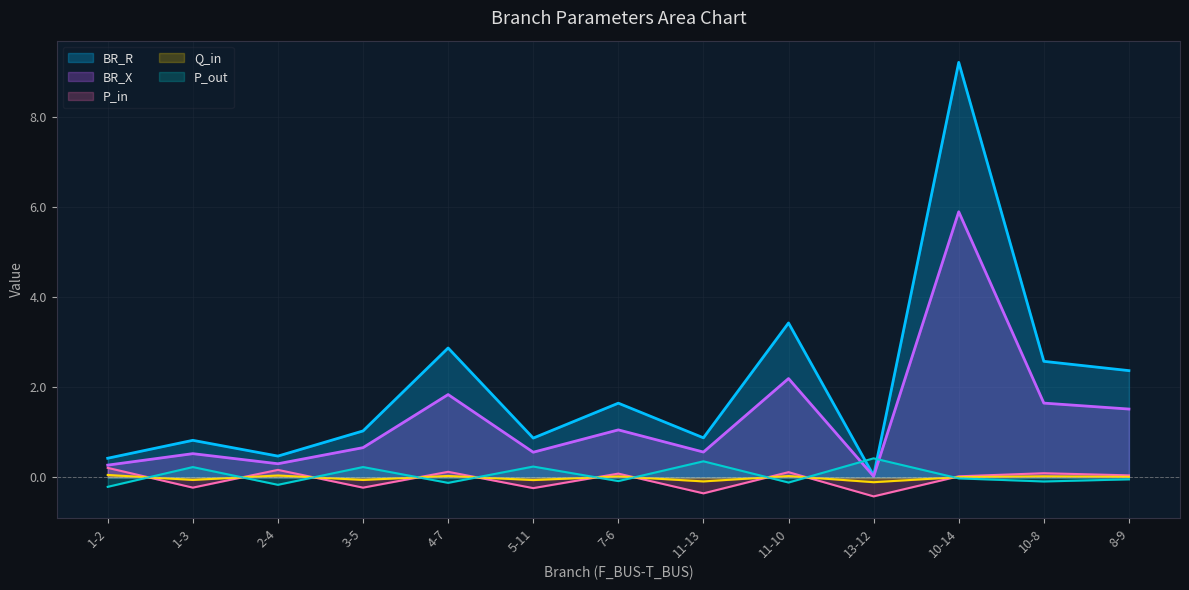

What position from the left is 1-2?

1